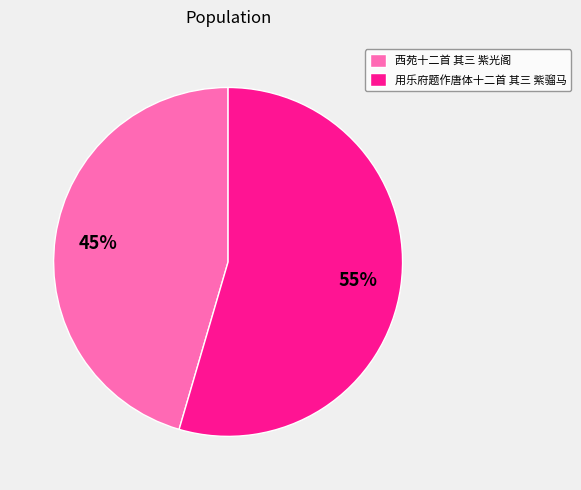

Which category has the smallest portion of the pie?

西苑十二首 其三 紫光阁